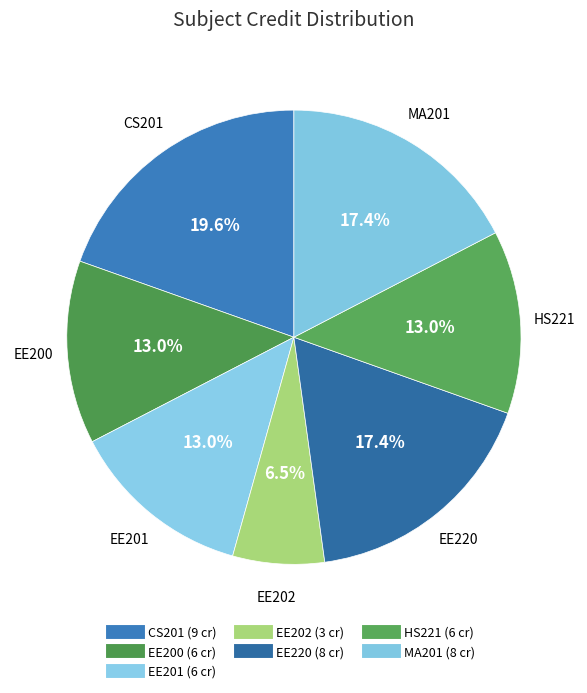

To the nearest percent, what is the average slice percentage?

14%